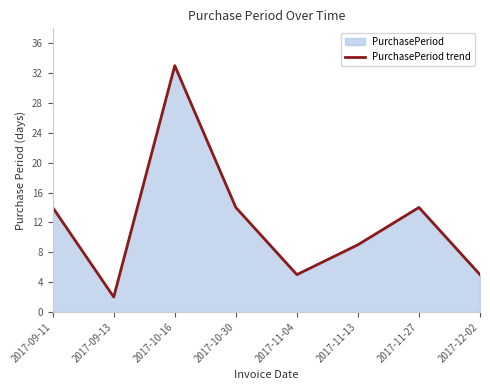

The value at 2017-10-30 is 14. True or false?

True